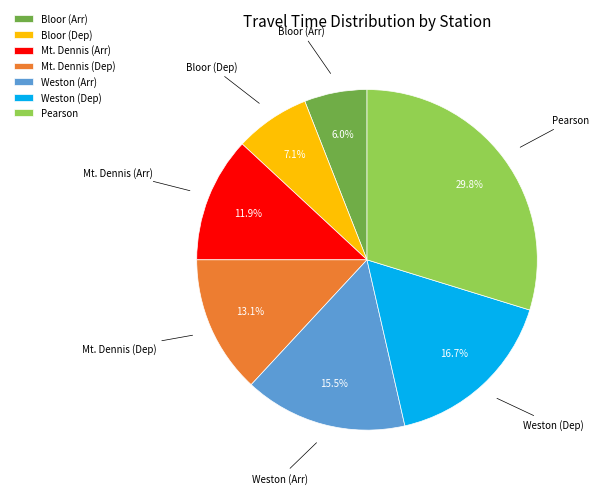

How many segments does this pie chart have?

7